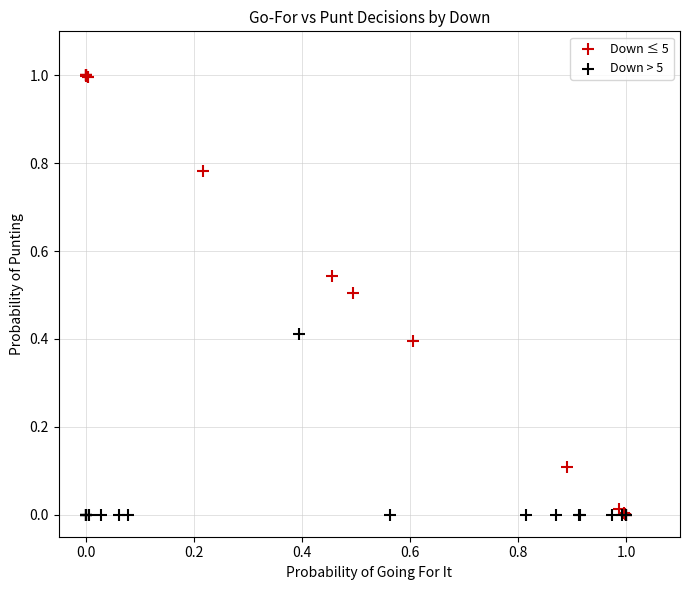

Which series contains the highest Y value?

Down ≤ 5